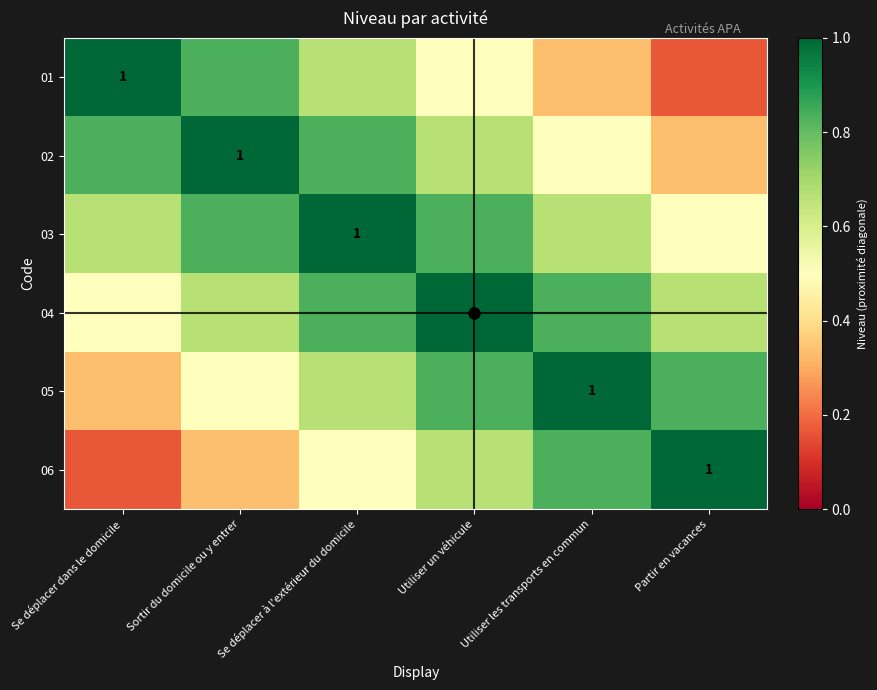

Which series has the widest spread of values?

01